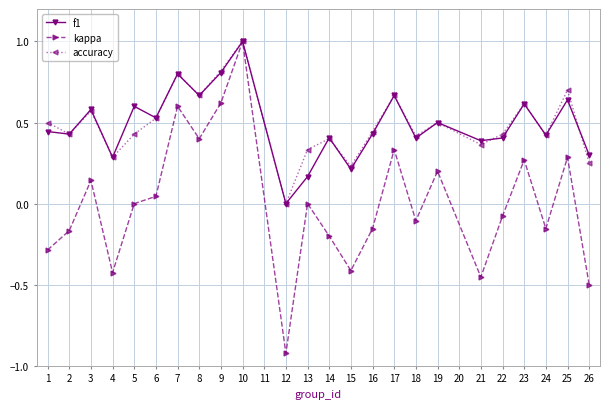

What is the difference between the maximum and minimum values in the accuracy series?

1.0